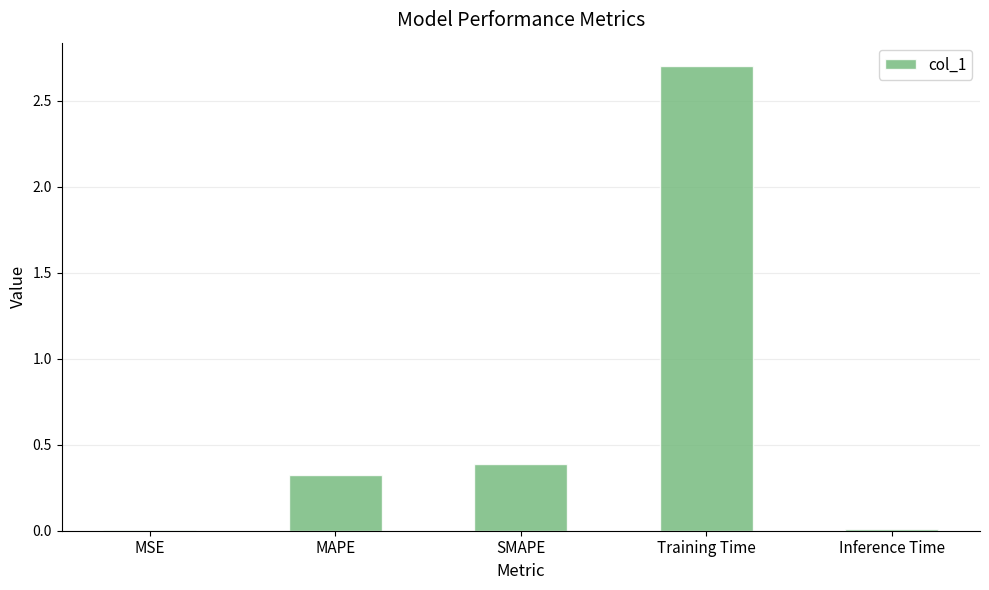

True or false: the data shows 0.4 at SMAPE.

True